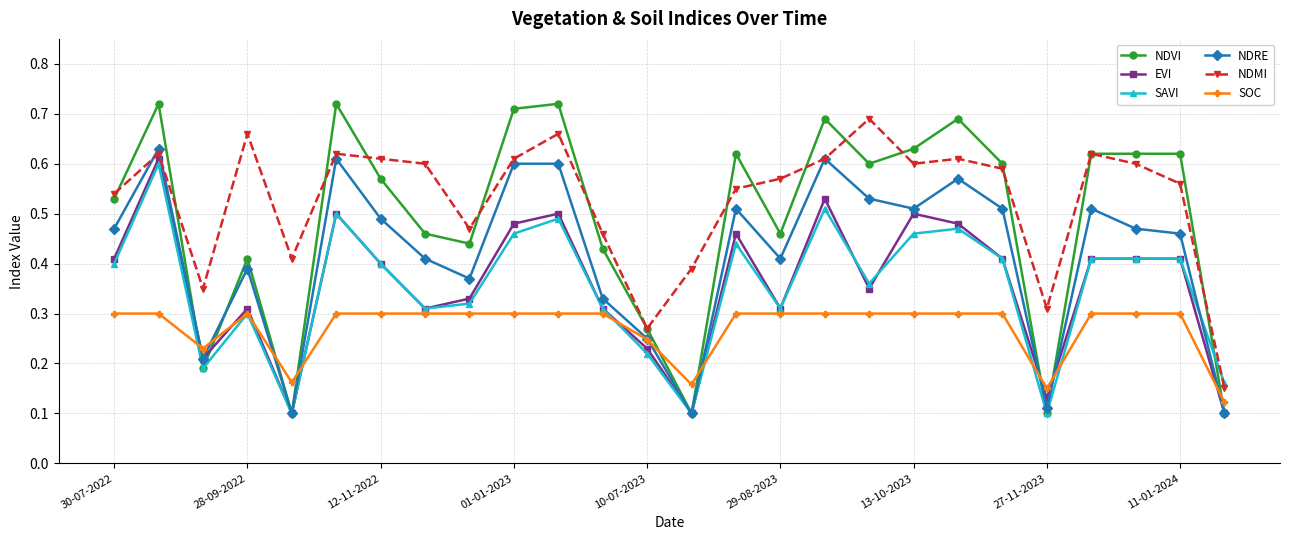

Which series has the largest range (max minus min)?

NDVI